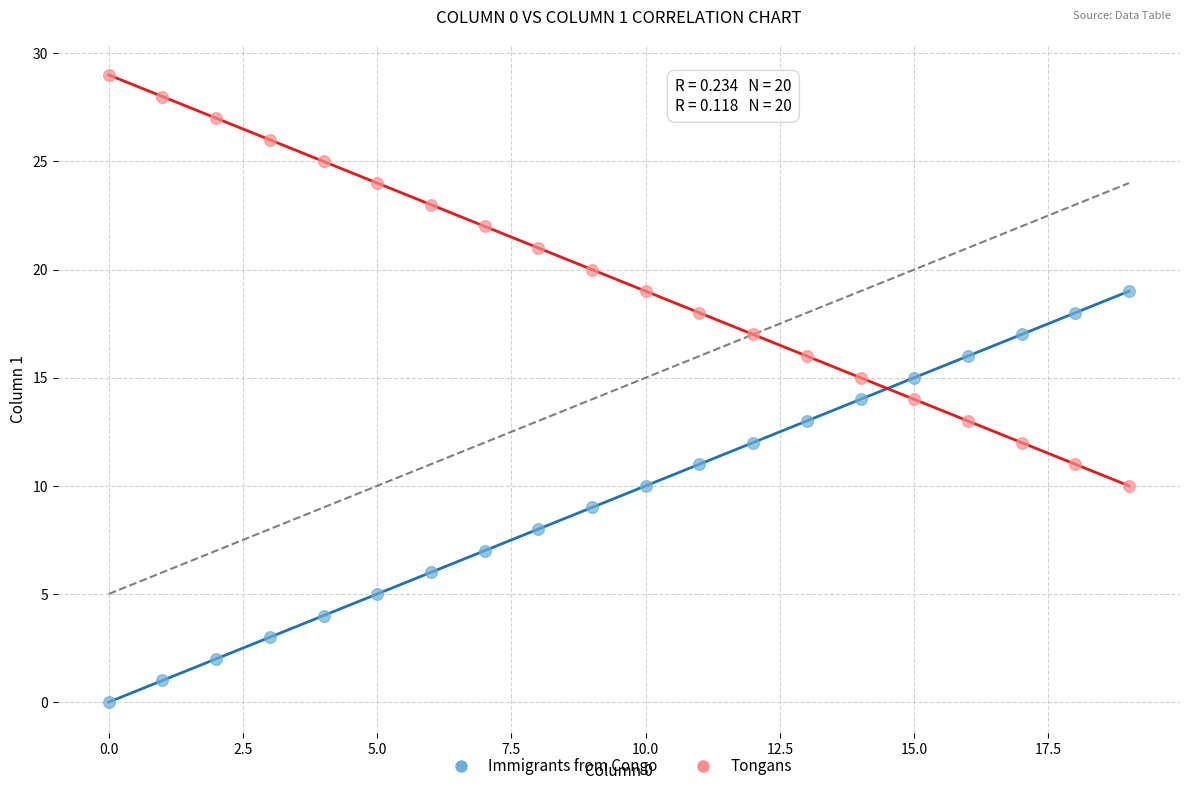

Which series contains the highest Y value?

Tongans